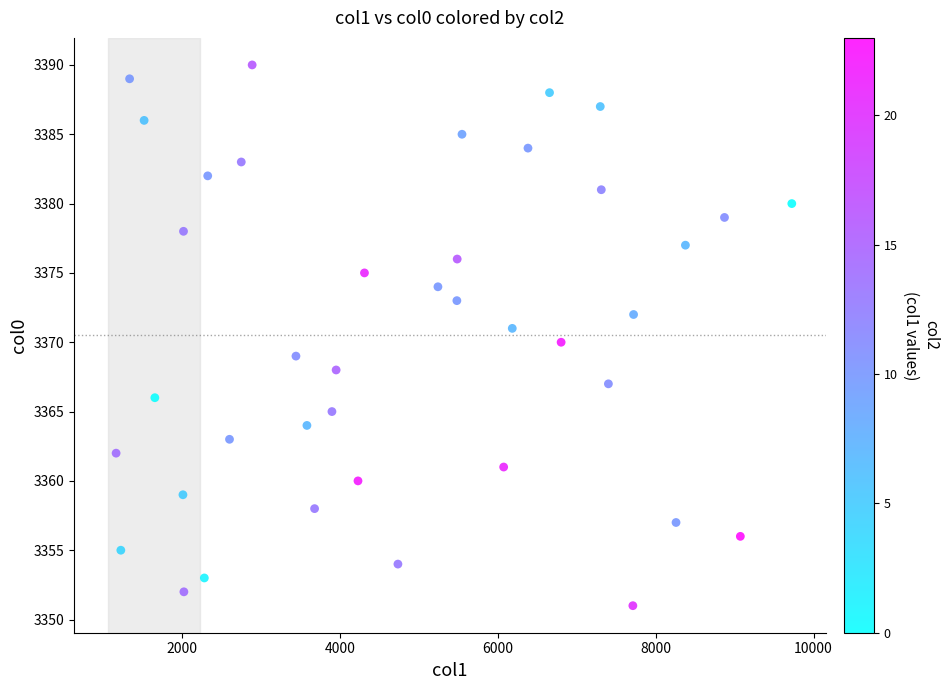

What is the range of X values (max minus min)?

8562